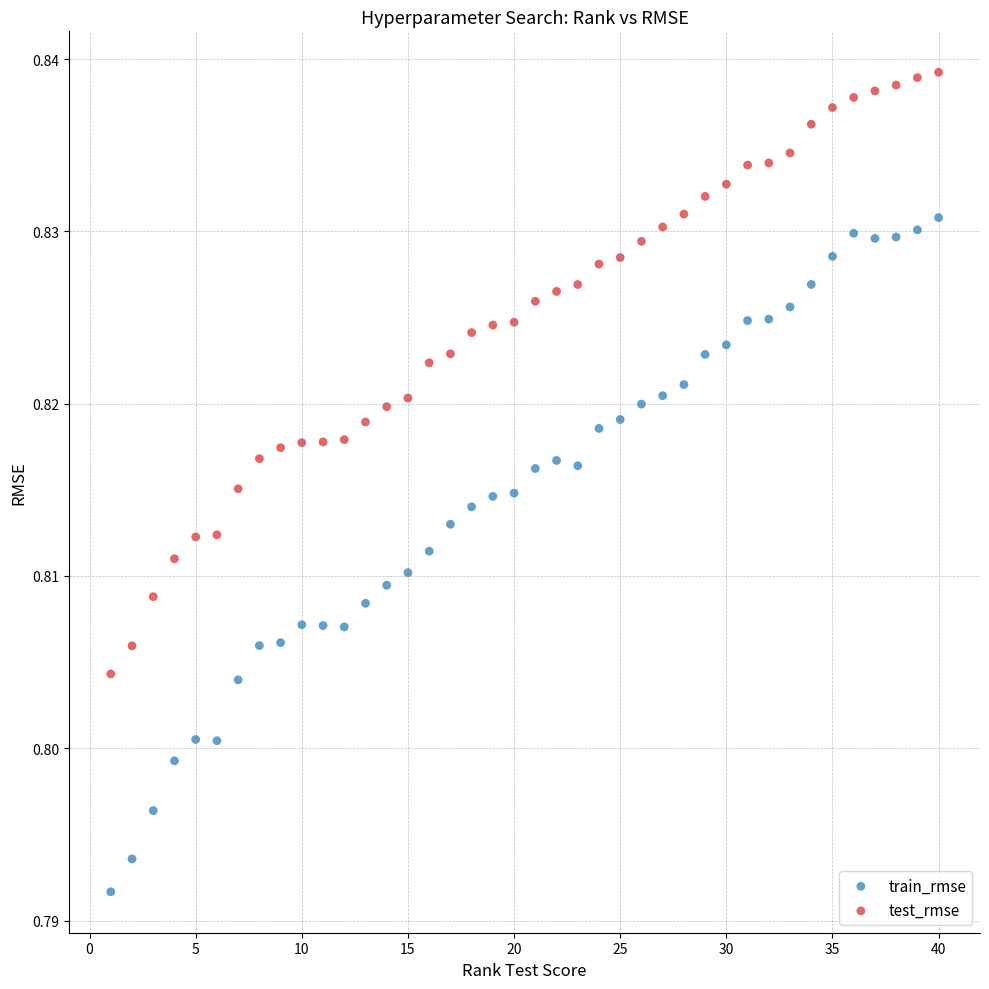

What are all the series names shown in the legend?

train_rmse, test_rmse